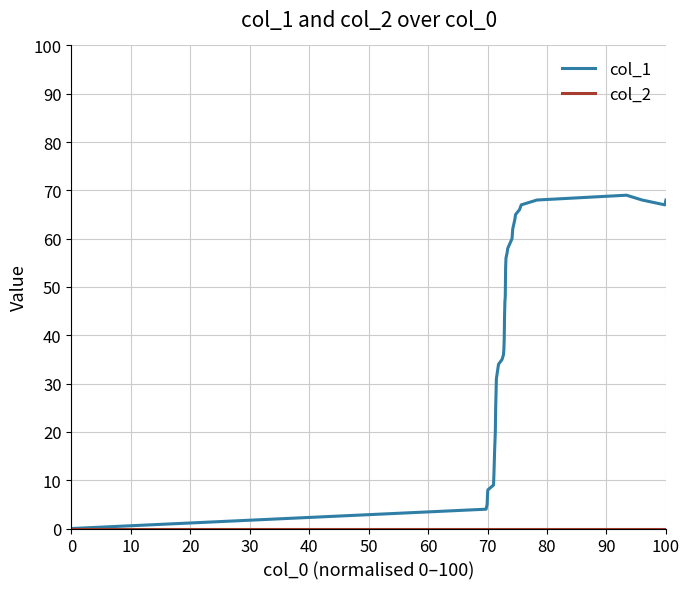

How many interior local peaks does the col_1 series have?

1